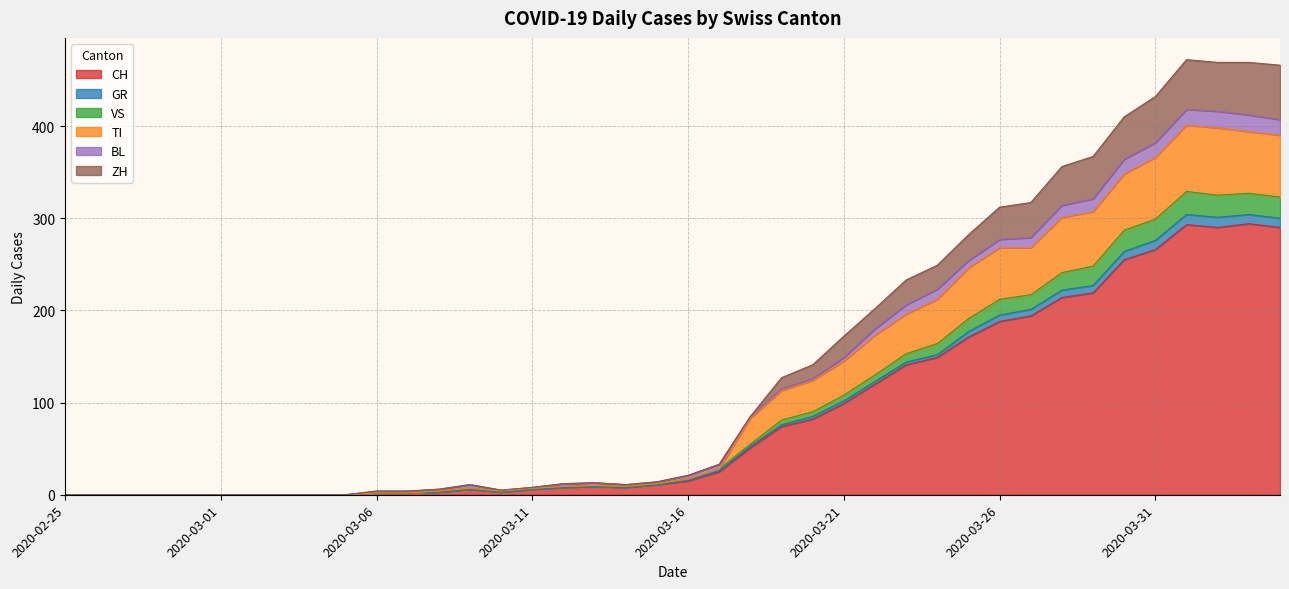

What are all the series names shown in the legend?

CH, GR, VS, TI, BL, ZH